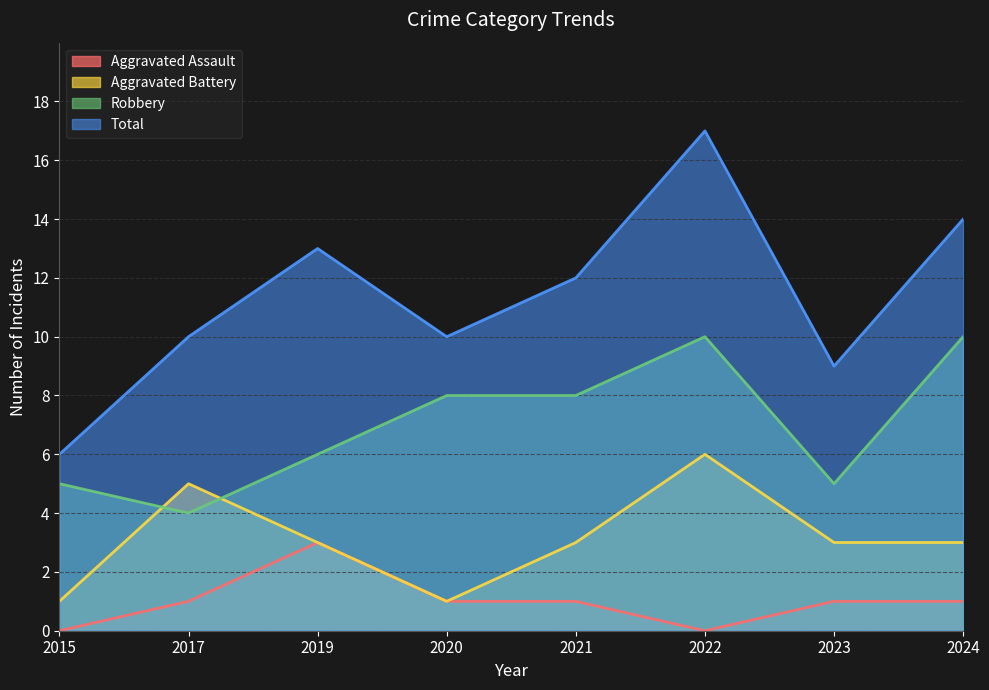

What is the difference between the maximum and minimum values in the Total series?

11